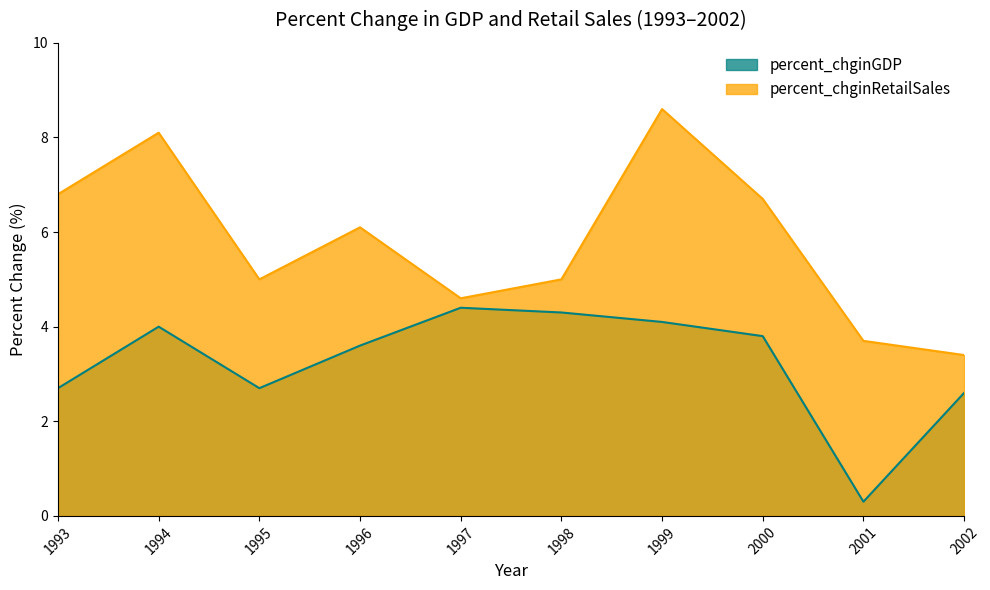

What is the difference between the percent_chginRetailSales values at 2001 and 1994?

4.4